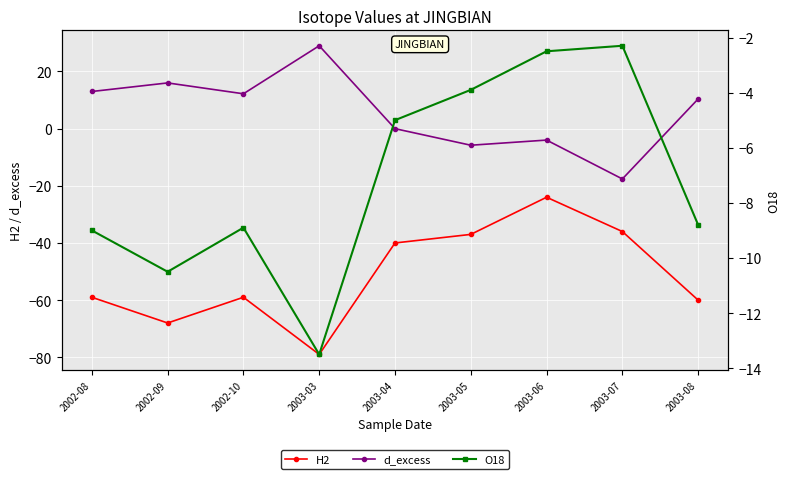

At which label is H2 closest to -51?

2002-08